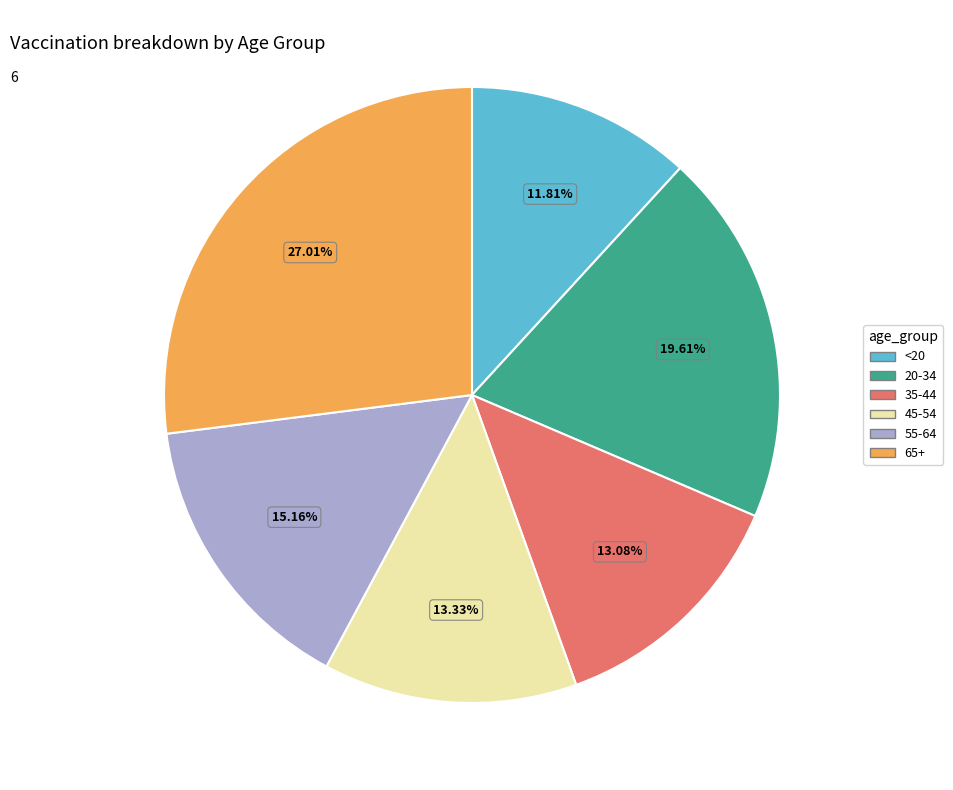

What is the largest slice in the pie chart?

65+